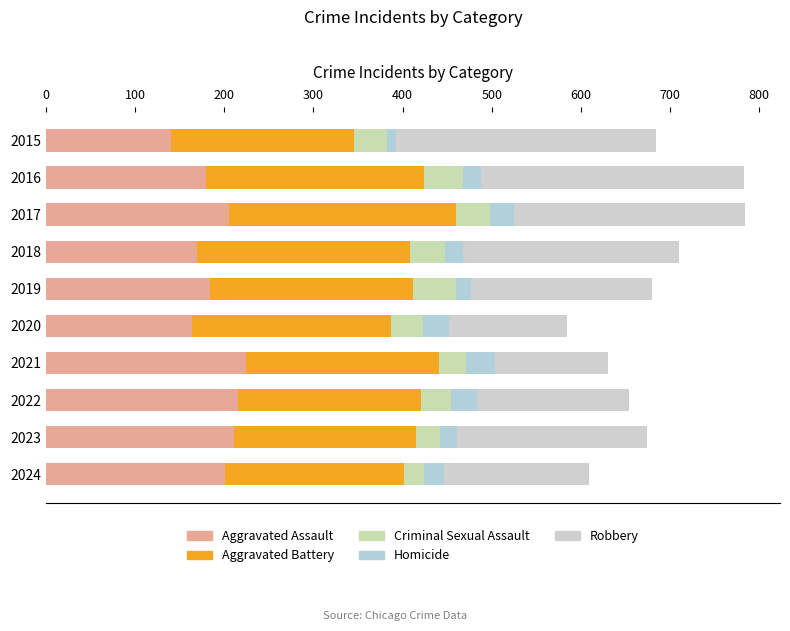

How many data points in Aggravated Assault are less than 201?

5